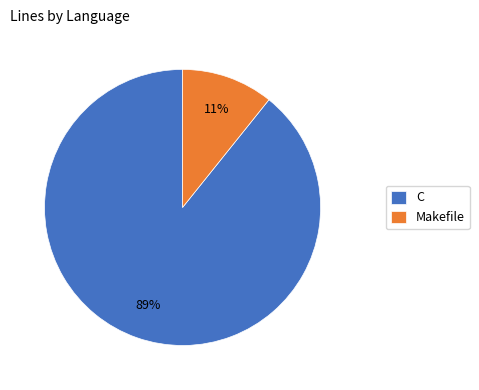

What is the ratio of the value at Makefile to the value at C?

0.1